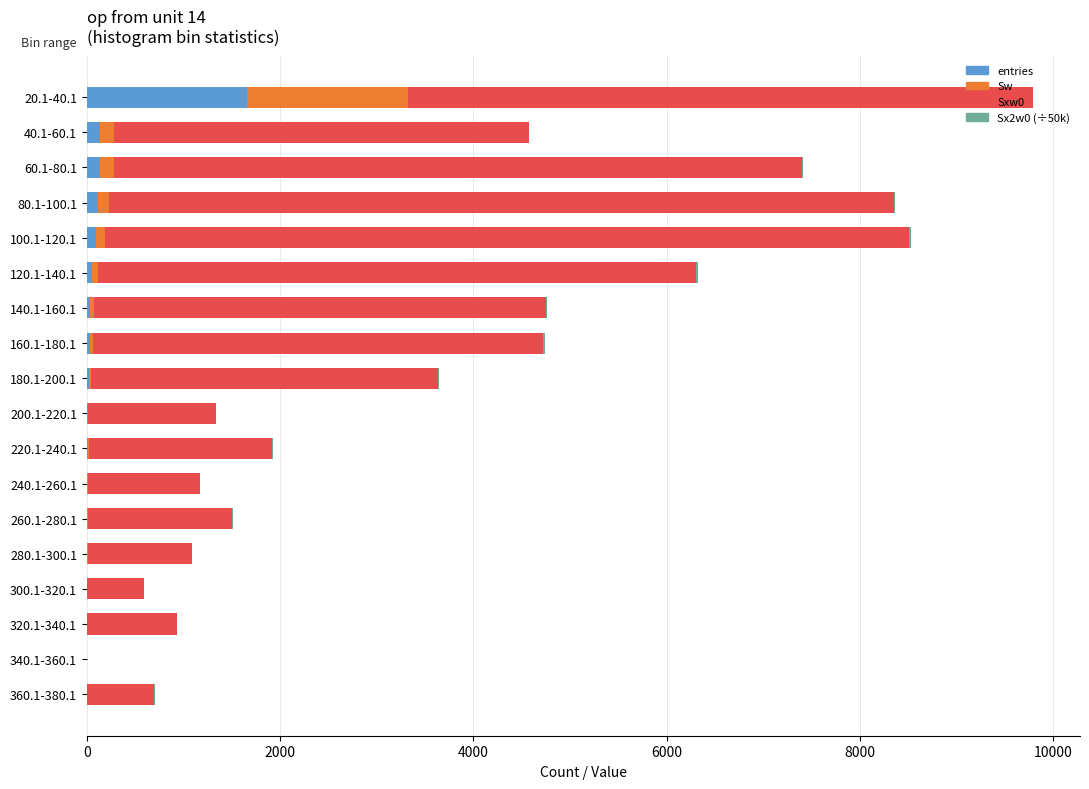

At which category is the sum across all series the highest?

20.1-40.1